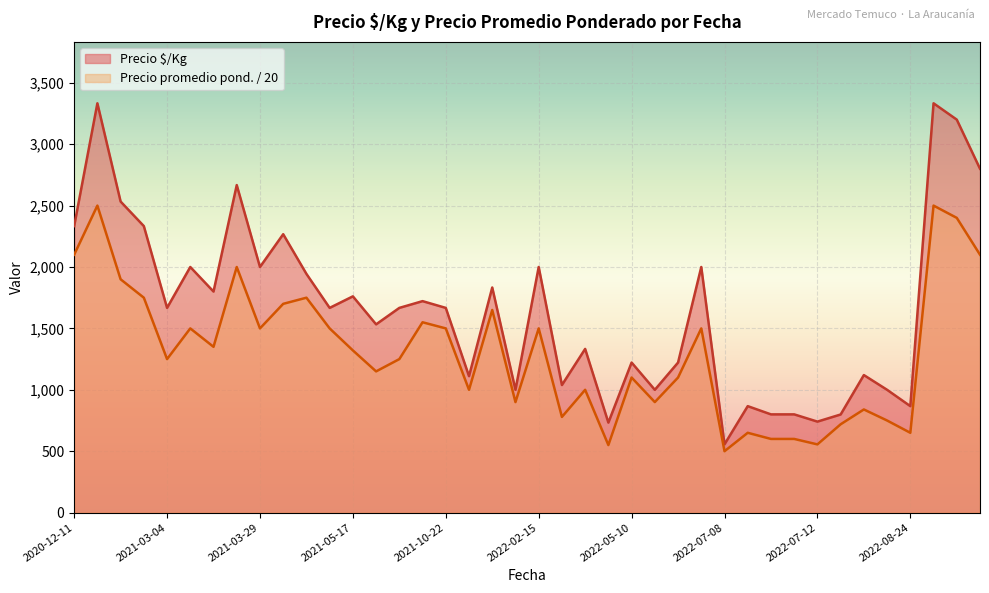

In Precio $/Kg, how many points are higher than both neighbors (excluding endpoints)?

14